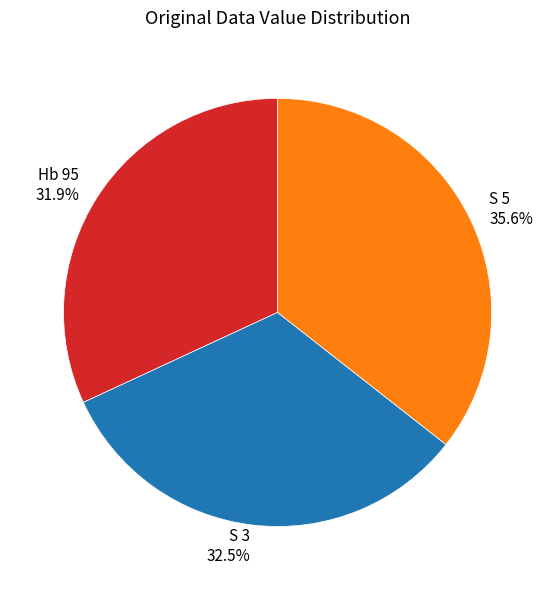

What is the ratio of the value at S 5 to the value at Hb 95?

1.1